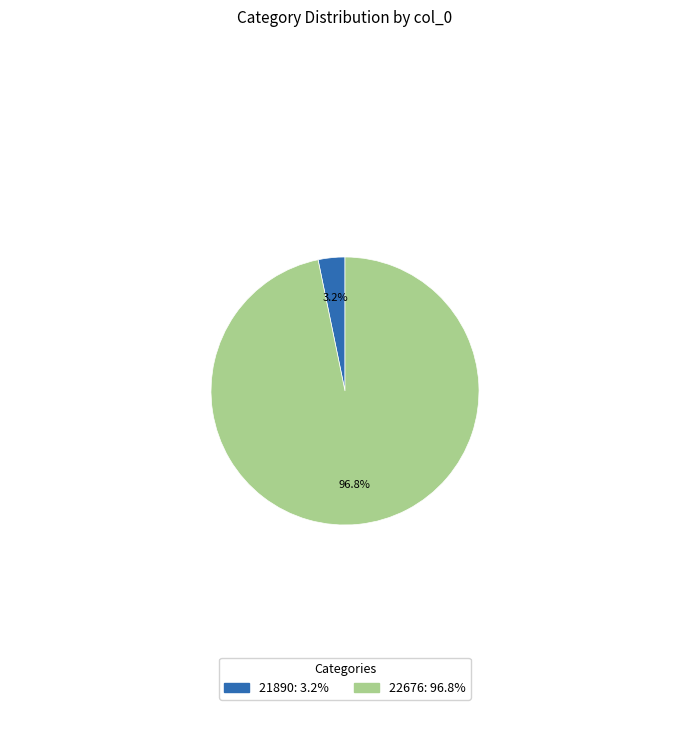

How many slices are in this pie chart?

2